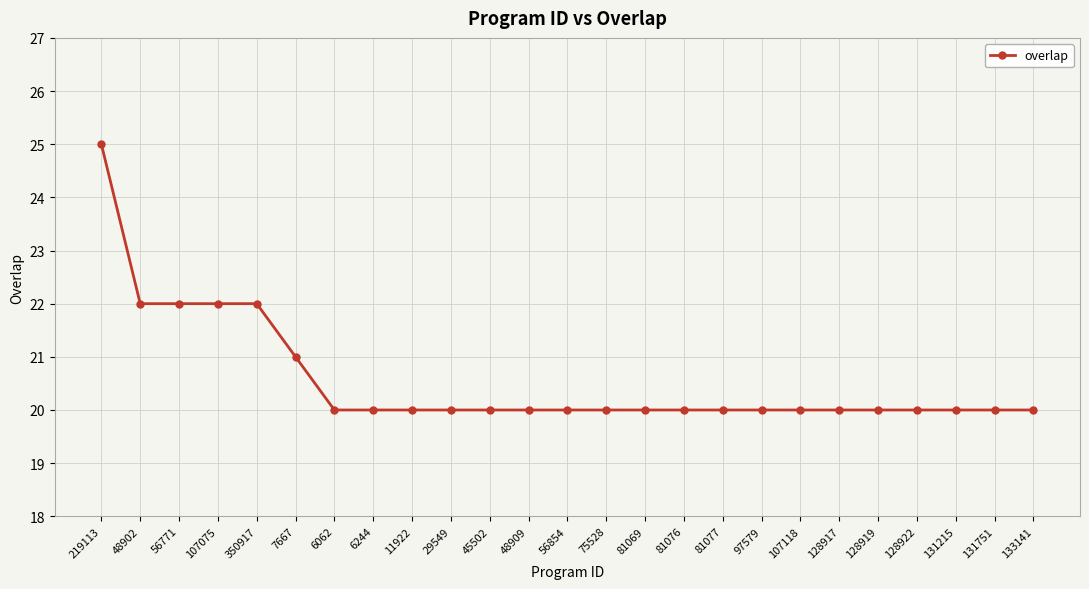

What is the greatest value displayed?

25